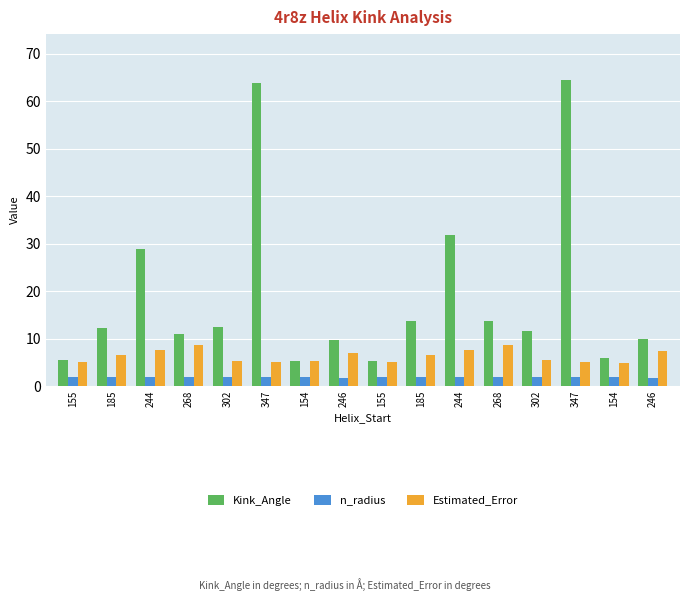

List the series in order of their peak value, highest first.

Kink_Angle, Estimated_Error, n_radius